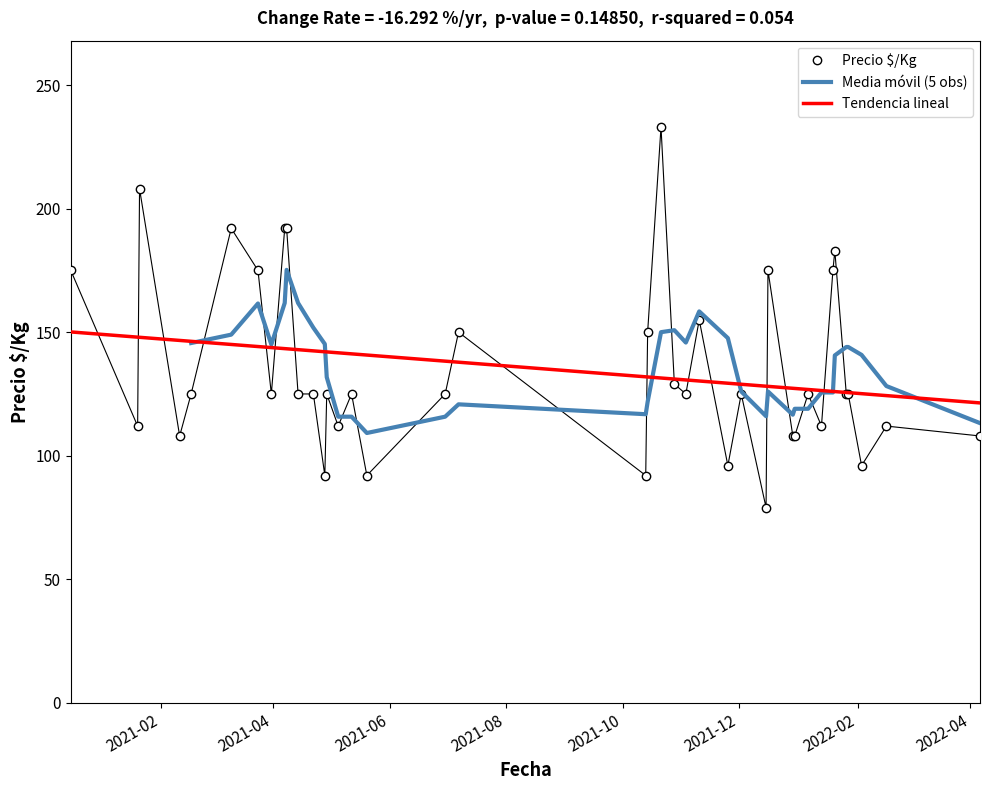

At which label does the data first exceed 125?

2020-12-16